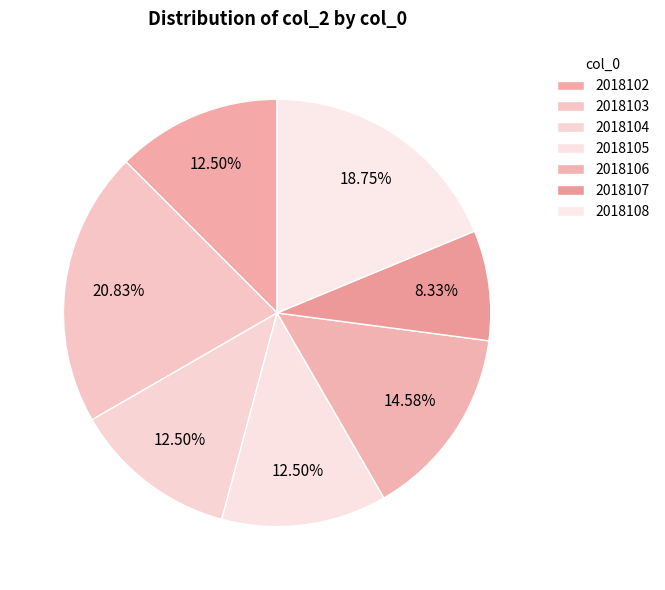

What percentage is the 2018108 slice, to the nearest percent?

19%